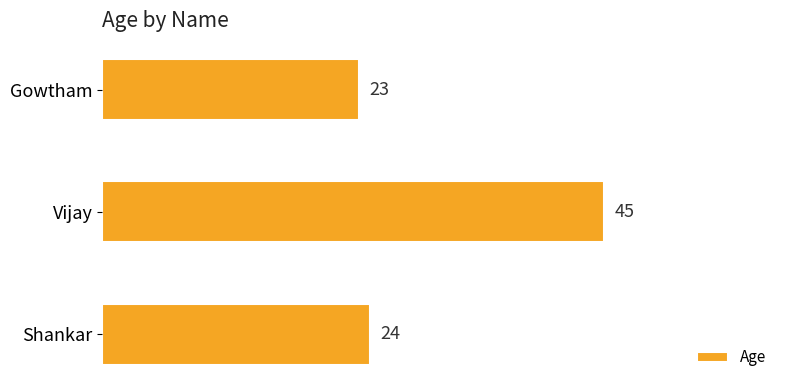

Is it true that the value at Gowtham is 23?

True